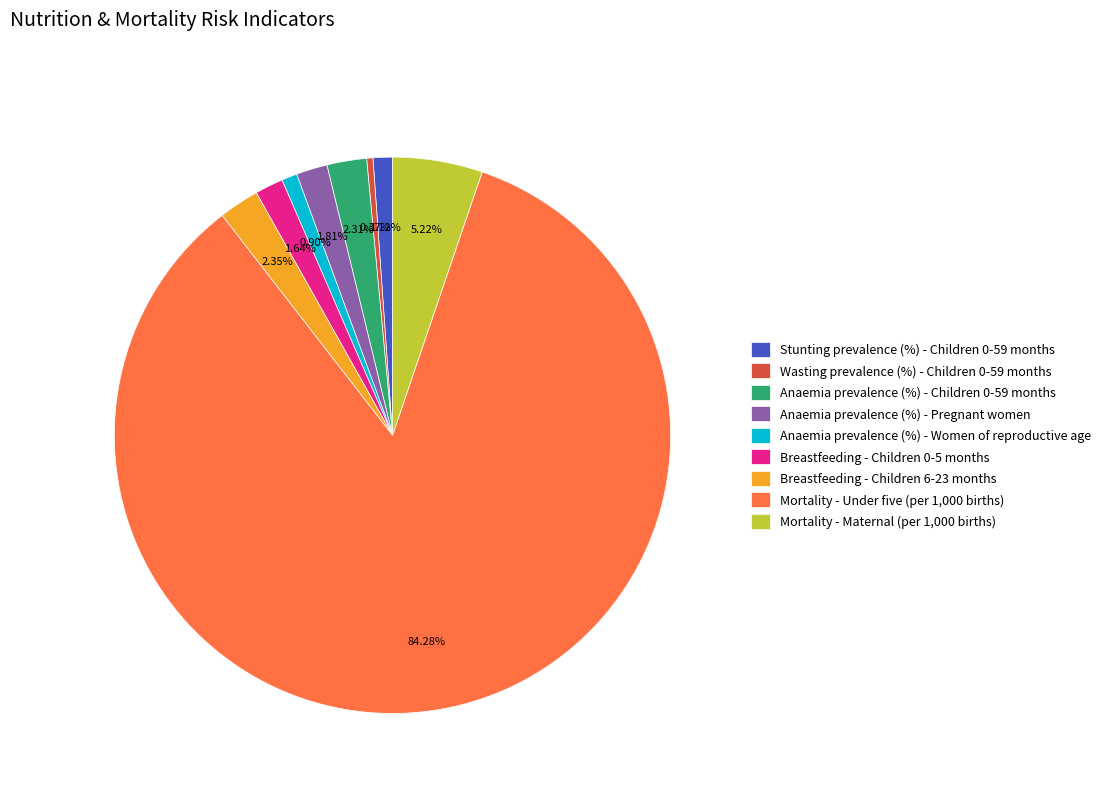

To the nearest percent, what percentage of the pie is Anaemia prevalence (%) - Women of reproductive age?

1%